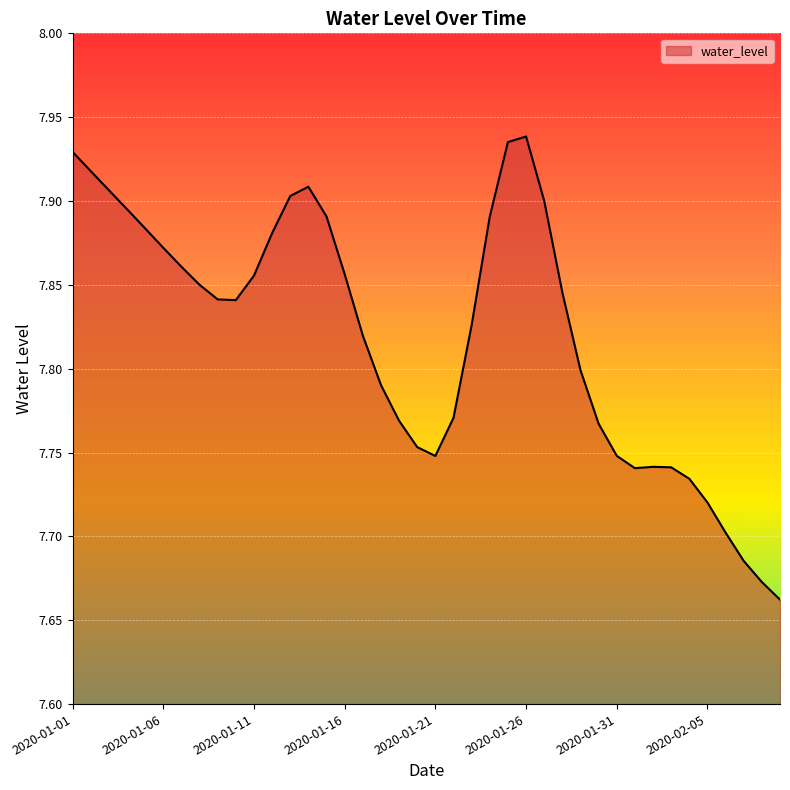

What is the difference between the maximum and minimum values?

0.3